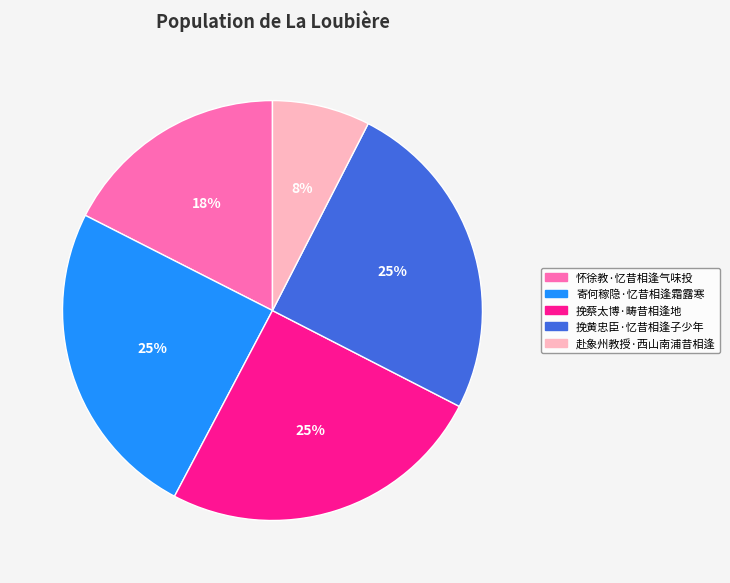

The 怀徐教·忆昔相逢气味投 slice represents 25% of the pie. True or false?

False